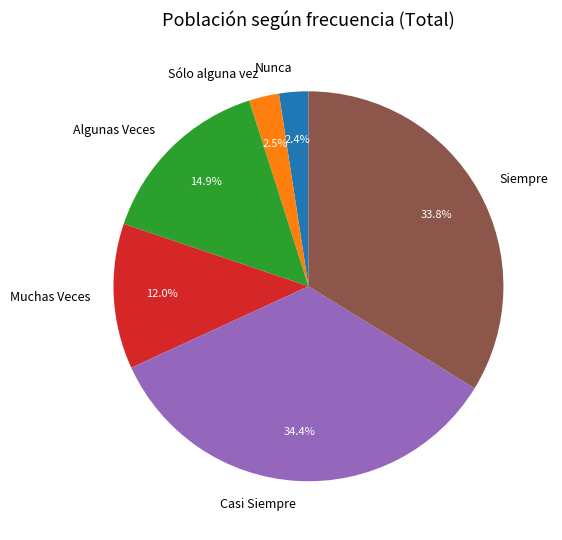

Which slice is the largest?

Casi Siempre